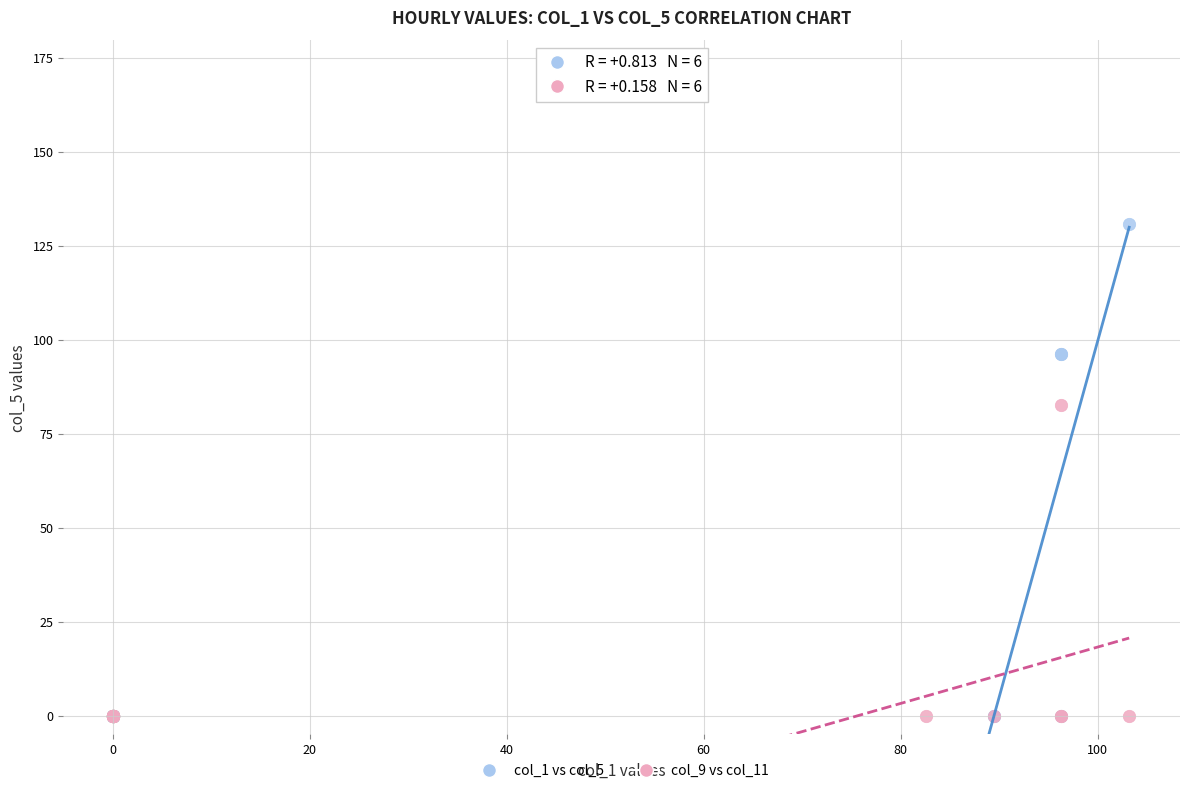

Which series contains the highest Y value?

col_1 vs col_5